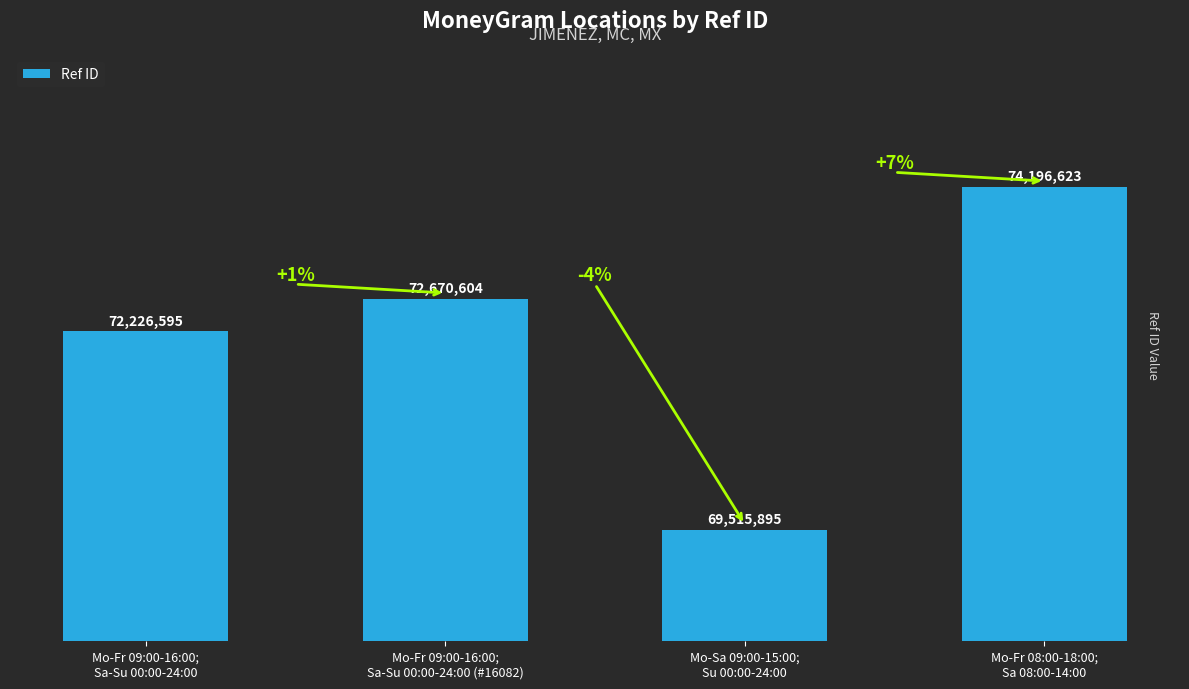

What is the value of the 2nd bar from the left?

72670604